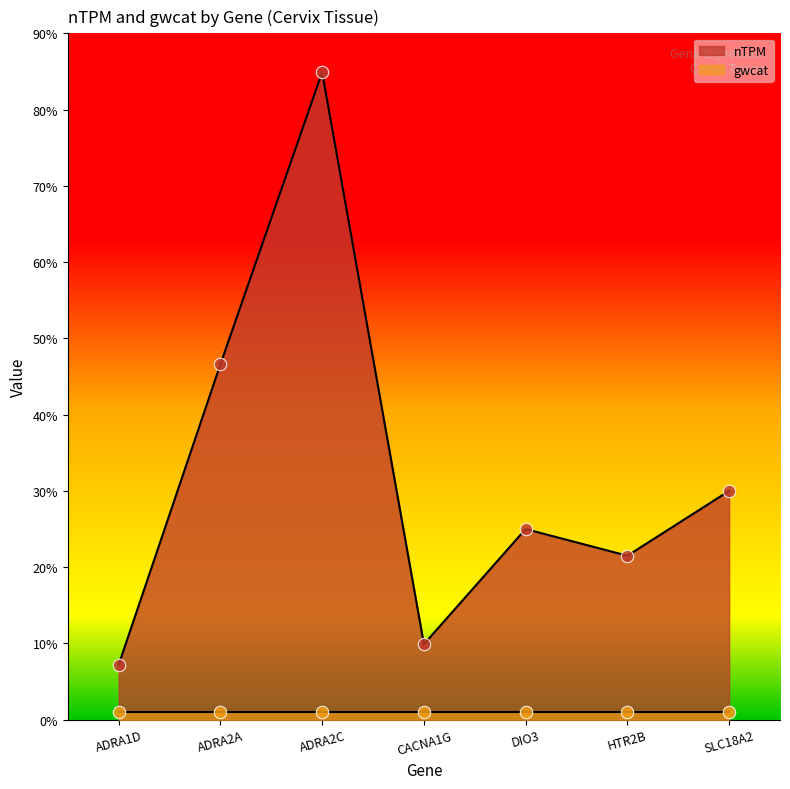

What is the ratio of the value at ADRA2A to the value at CACNA1G?

4.7